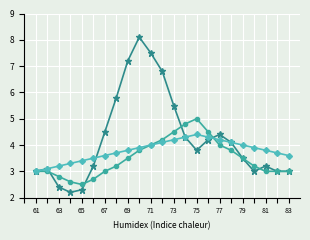

What is the greatest value displayed?

8.1